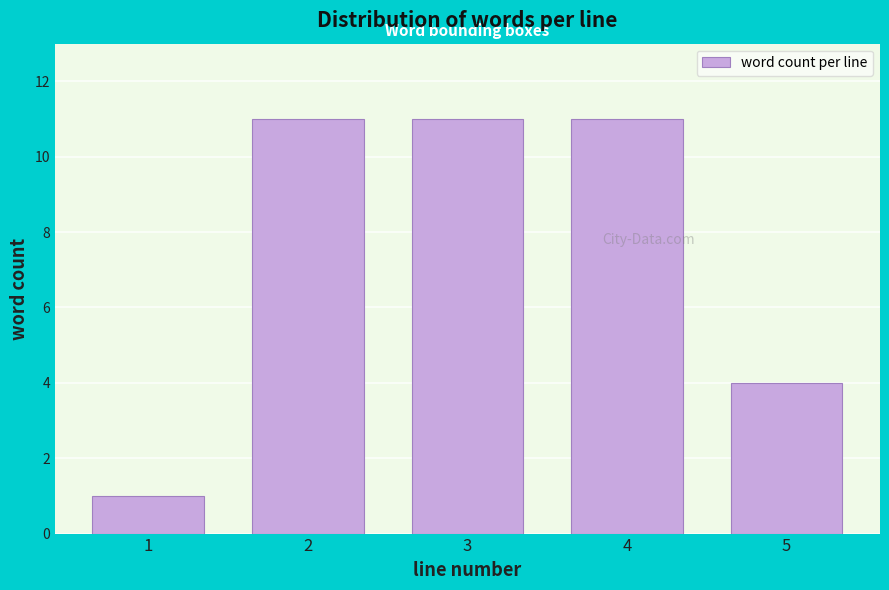

Reading right to left, list all the values displayed in this chart.

5=4	4=11	3=11	2=11	1=1